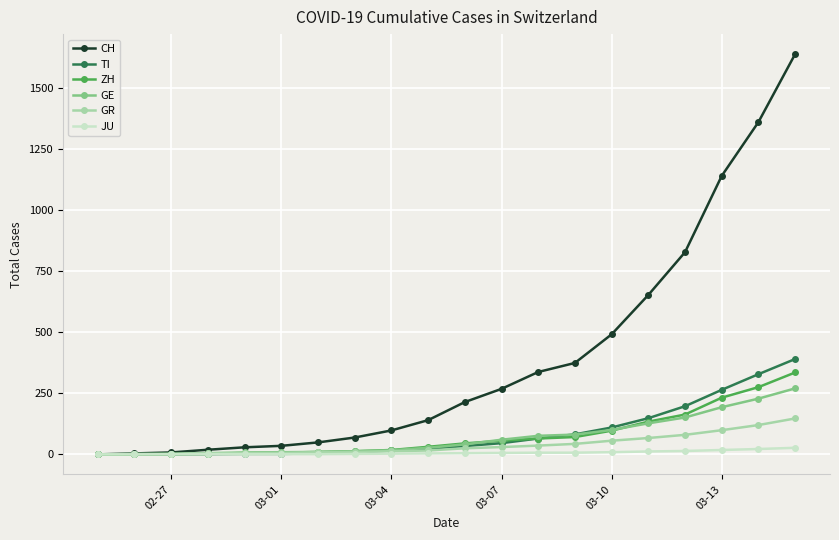

At how many categories does at least one series exceed 1497?

1